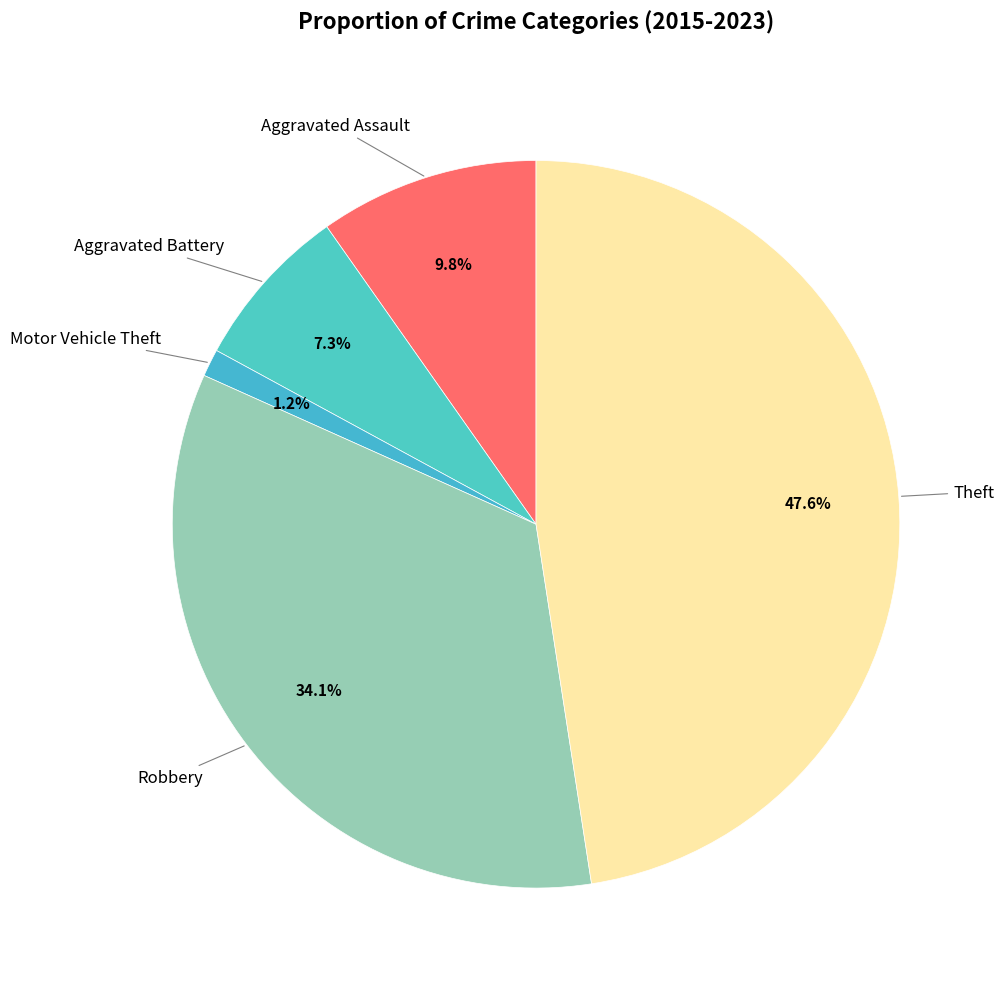

Rank the categories by value from highest to lowest.

Theft, Robbery, Aggravated Assault, Aggravated Battery, Motor Vehicle Theft